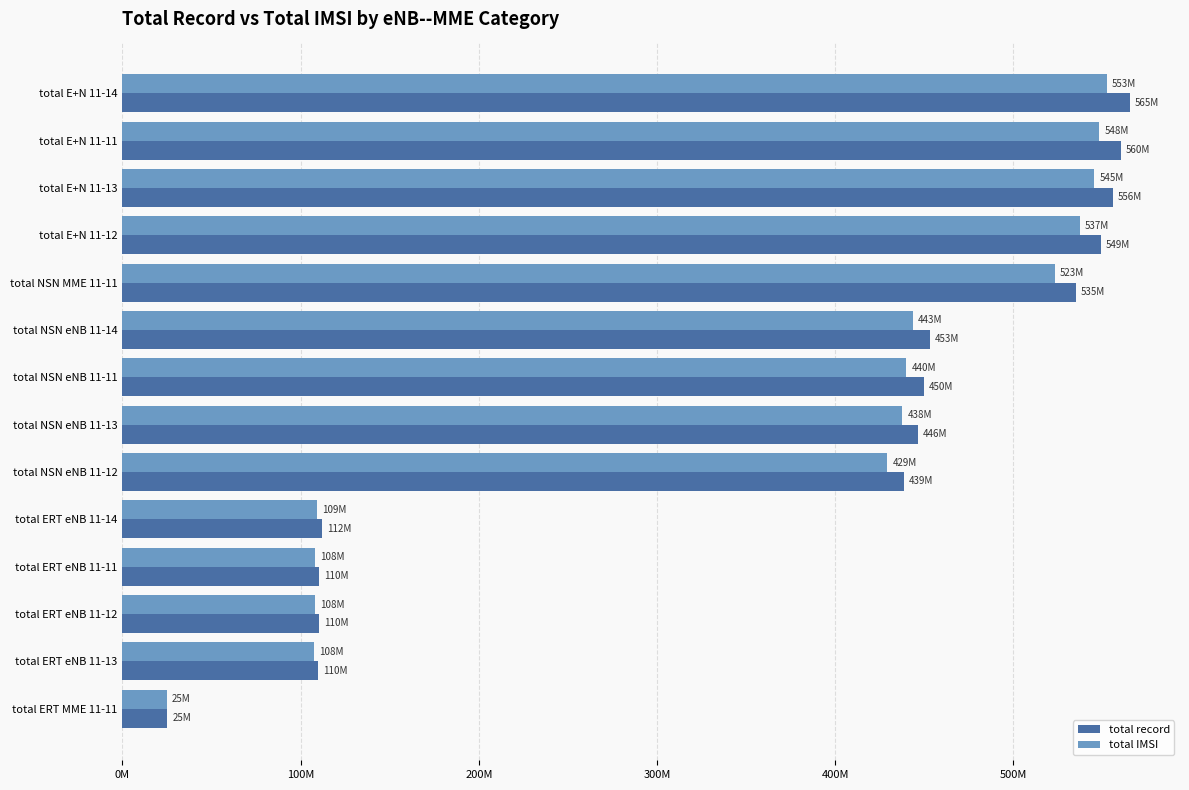

What are all the series names shown in the legend?

total record, total IMSI